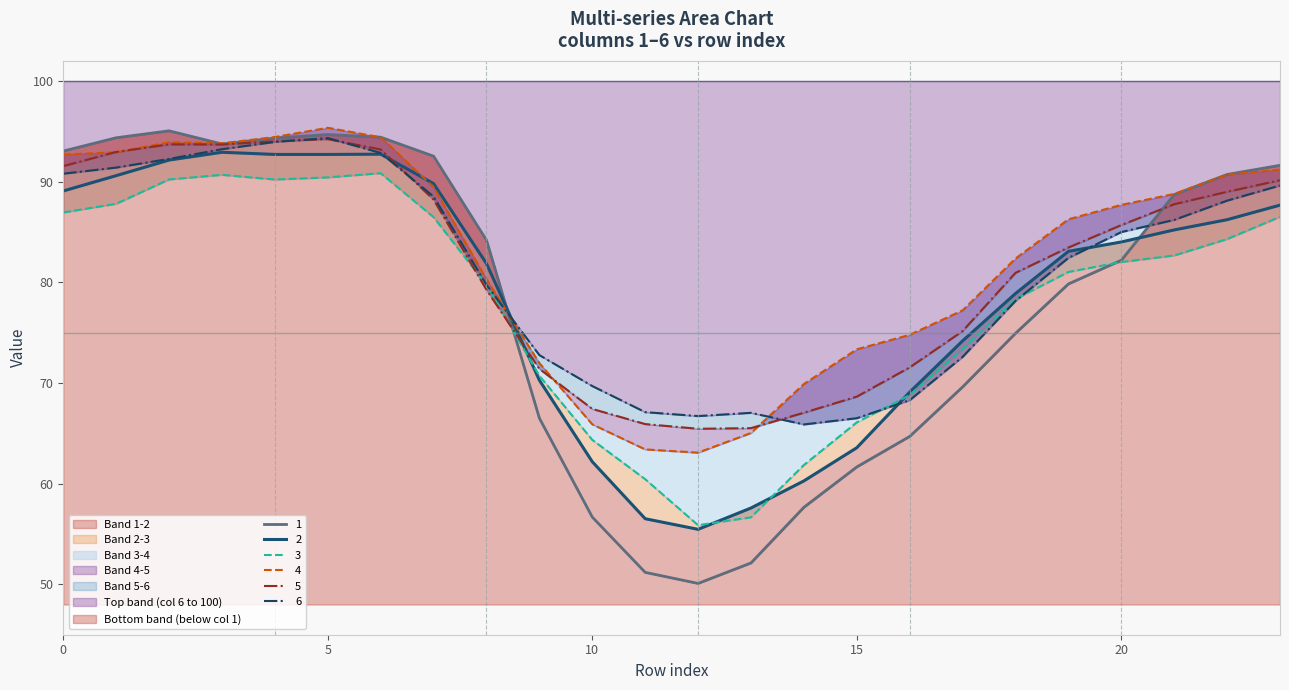

What is the average value of the 3 series?

77.8